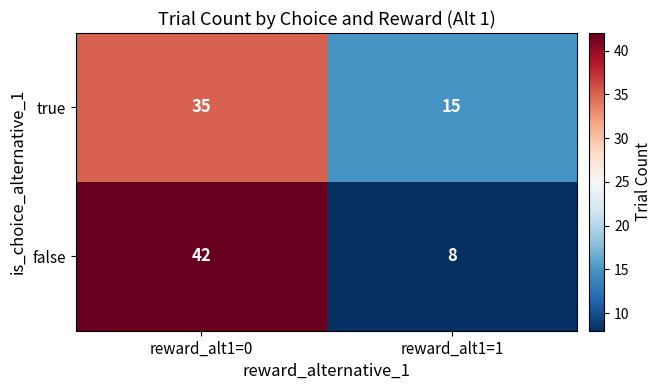

What is the sum of all true values?

50